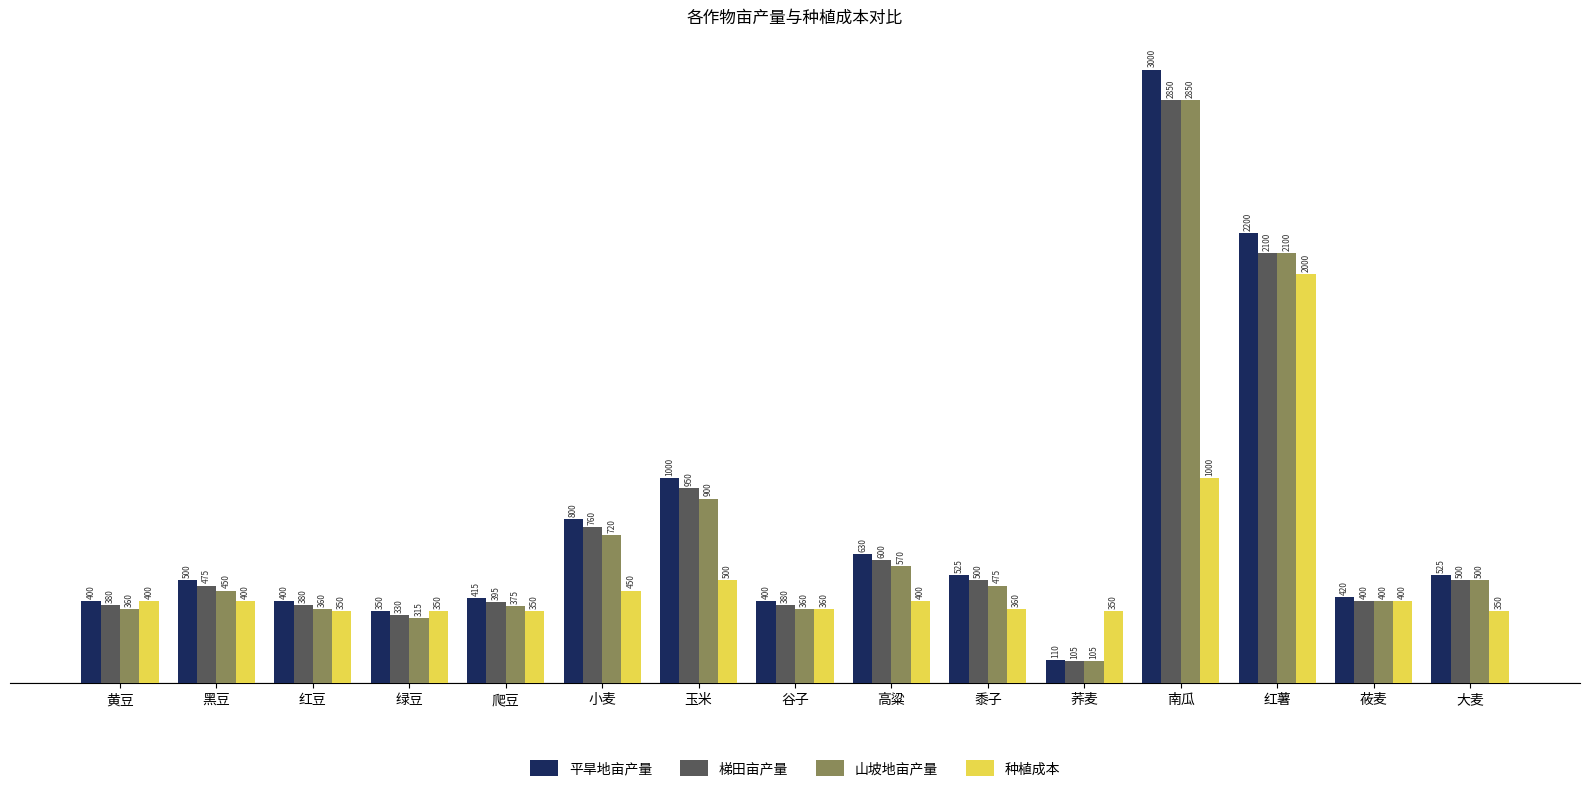

At which label does 平旱地亩产量 reach its peak?

南瓜